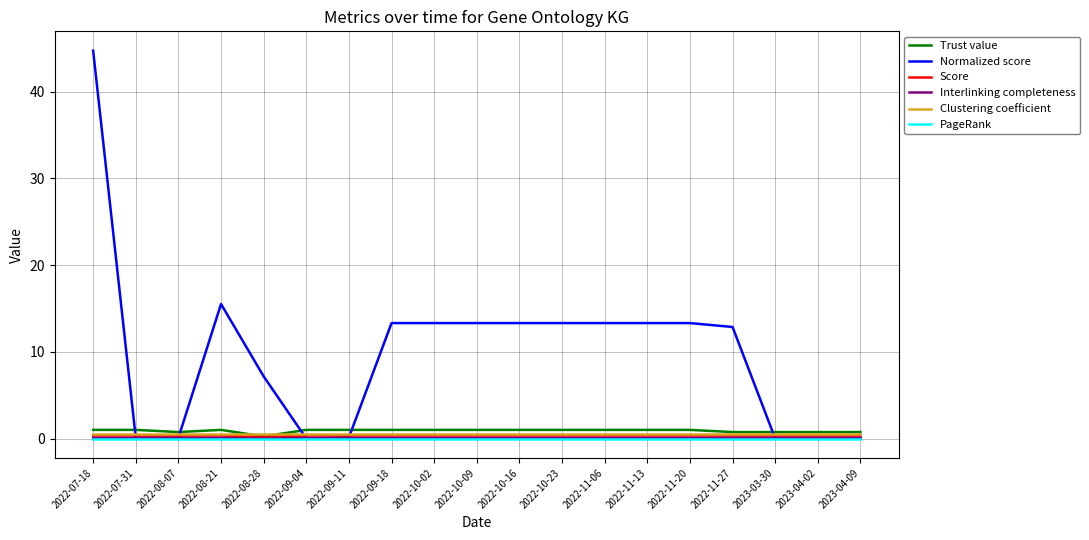

At which category is the sum across all series the highest?

2022-07-18